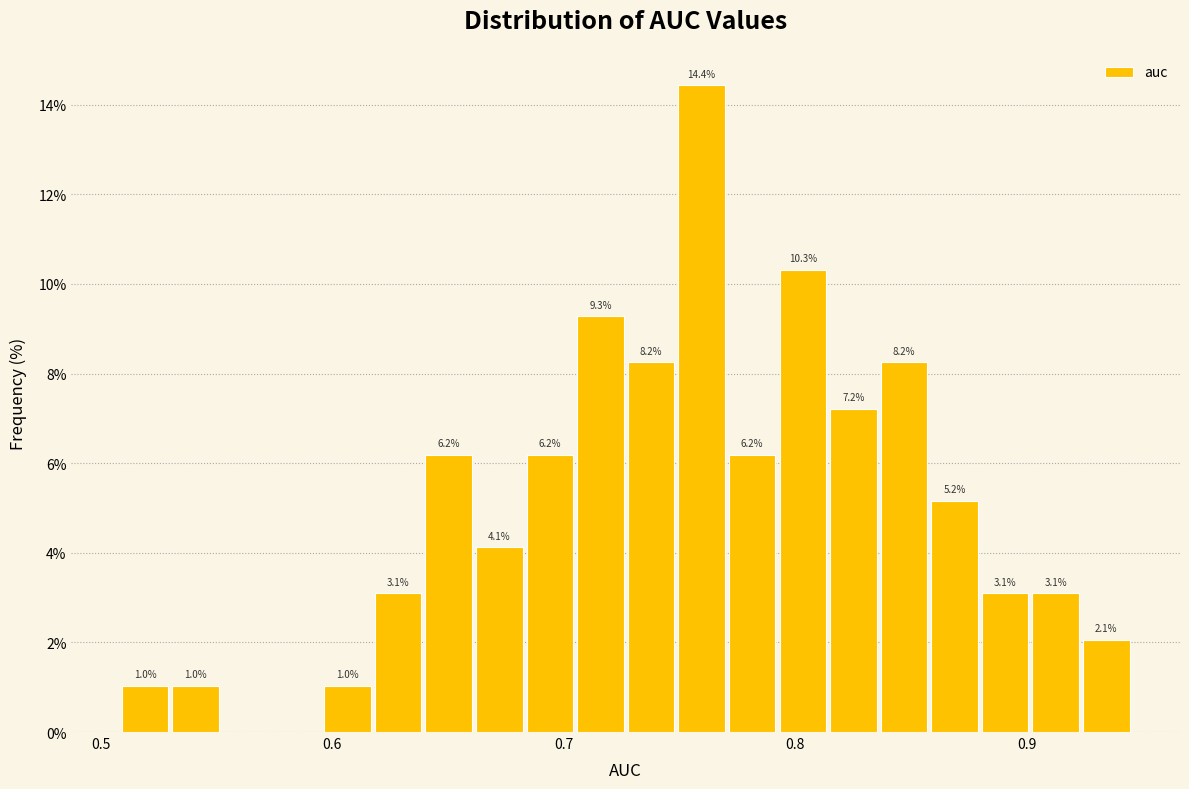

Read against the x-axis, roughly where is the centre of the tallest bar?

0.76